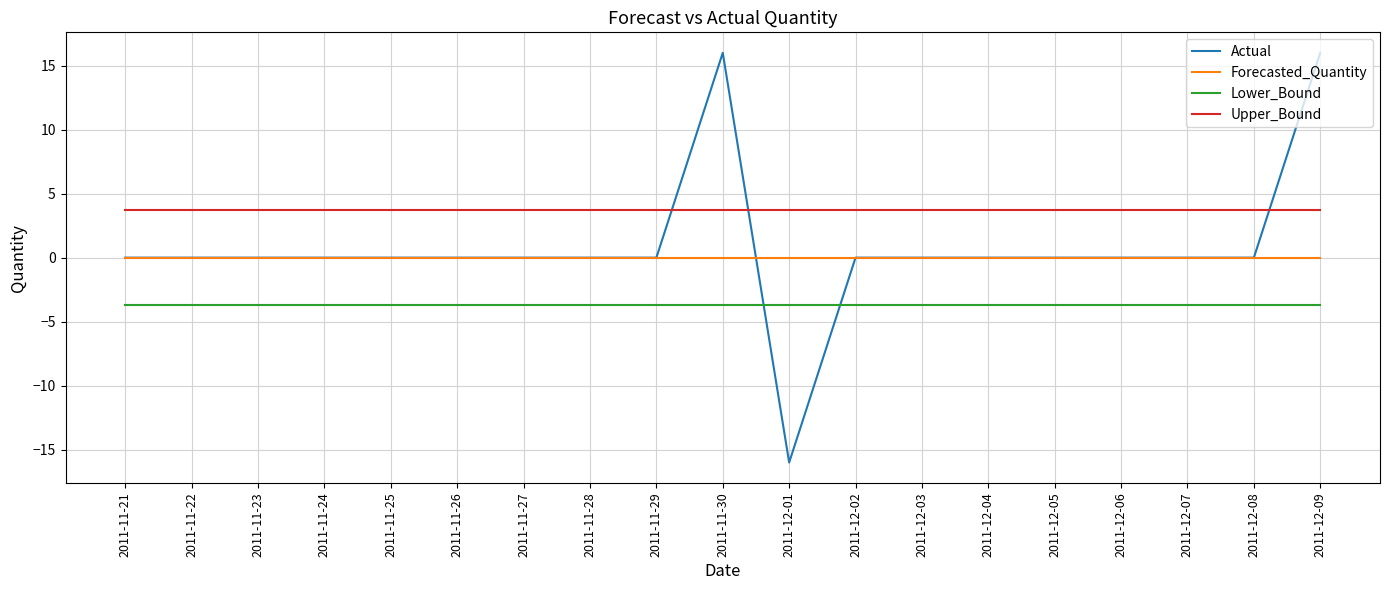

What is the spread (max minus min) of values at 2011-12-08?

7.4